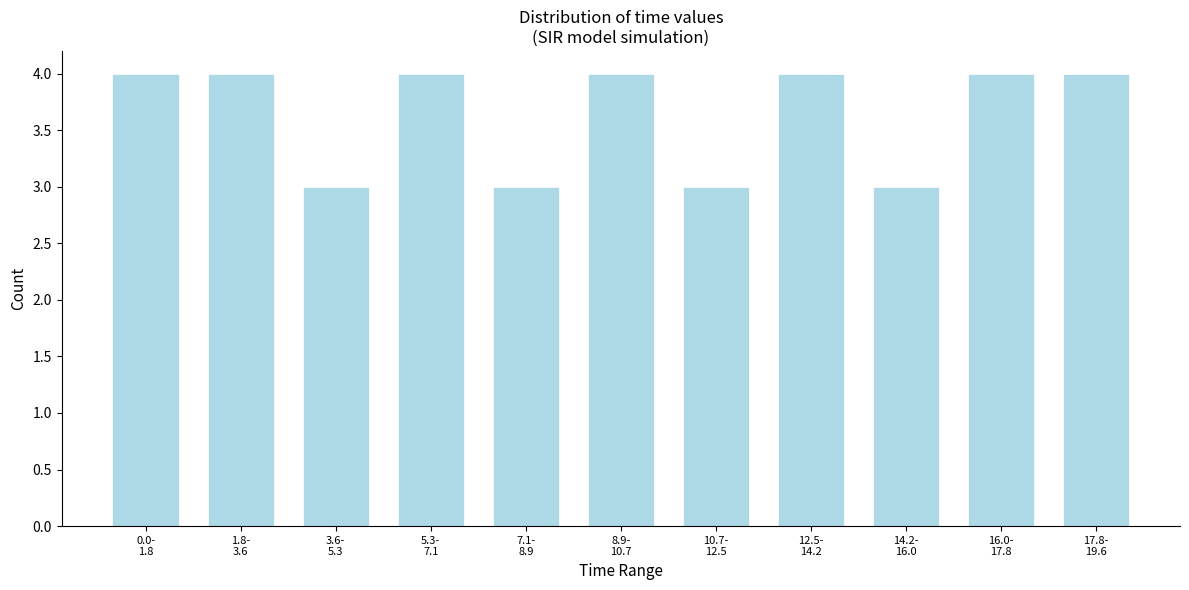

Reading left to right, extract all data points from this chart.

4	4	3	4	3	4	3	4	3	4	4